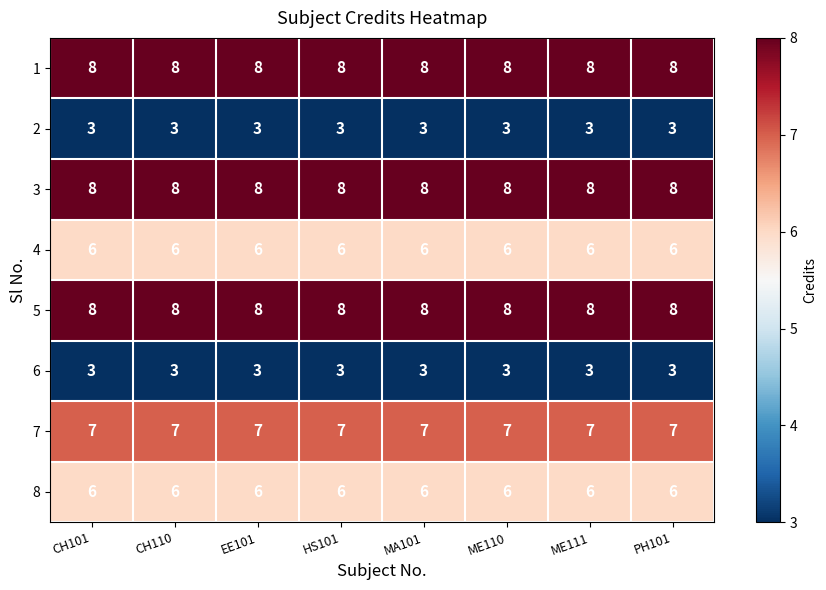

What is the maximum value for 8?

6